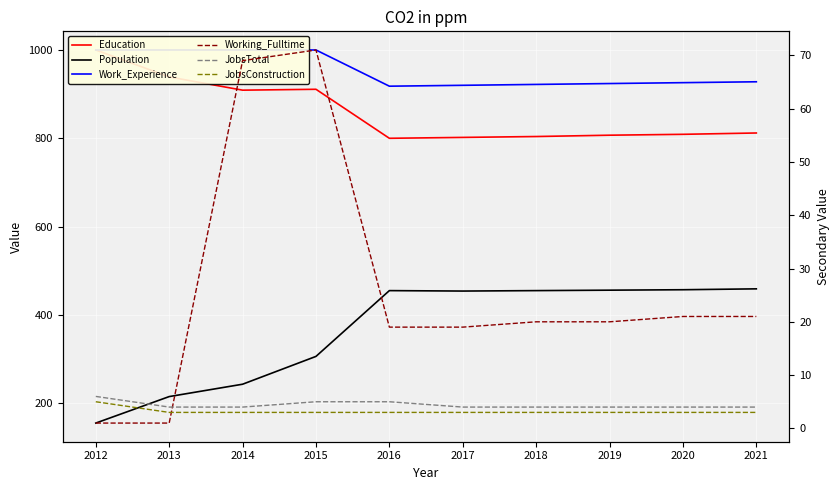

How many lines are shown in the chart?

6